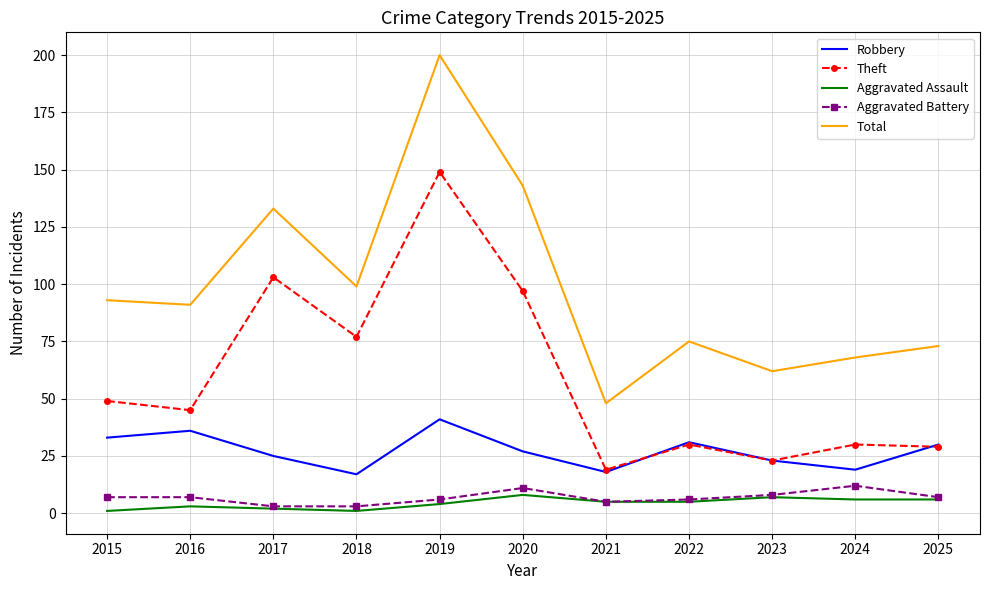

List the series in order of their peak value, lowest first.

Aggravated Assault, Aggravated Battery, Robbery, Theft, Total